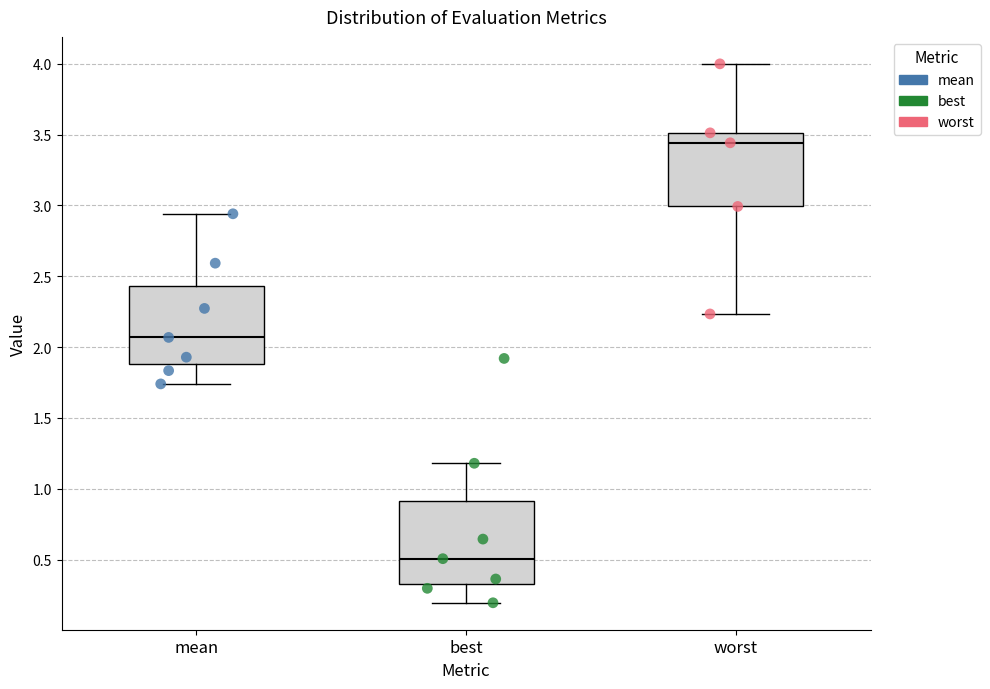

Reading left to right, read every box against the y-axis: the position of its median line, the range the box covers, and the ends of its whiskers. The values are not printed on the chart, so give them approximately, as read against the axis.

mean: median 2.05, box 1.90 to 2.45, whiskers 1.75 to 2.95
best: median 0.50, box 0.35 to 0.90, whiskers 0.20 to 1.20
worst: median 3.45, box 3.00 to 3.50, whiskers 2.25 to 4.00